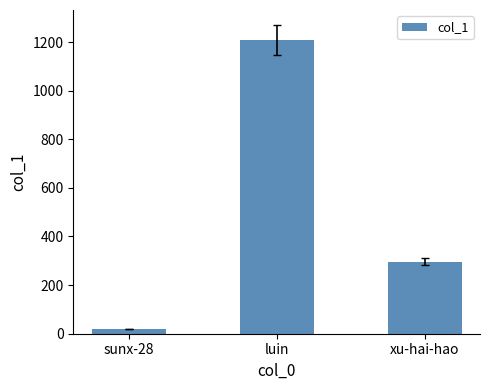

Does the chart contain any negative values?

No